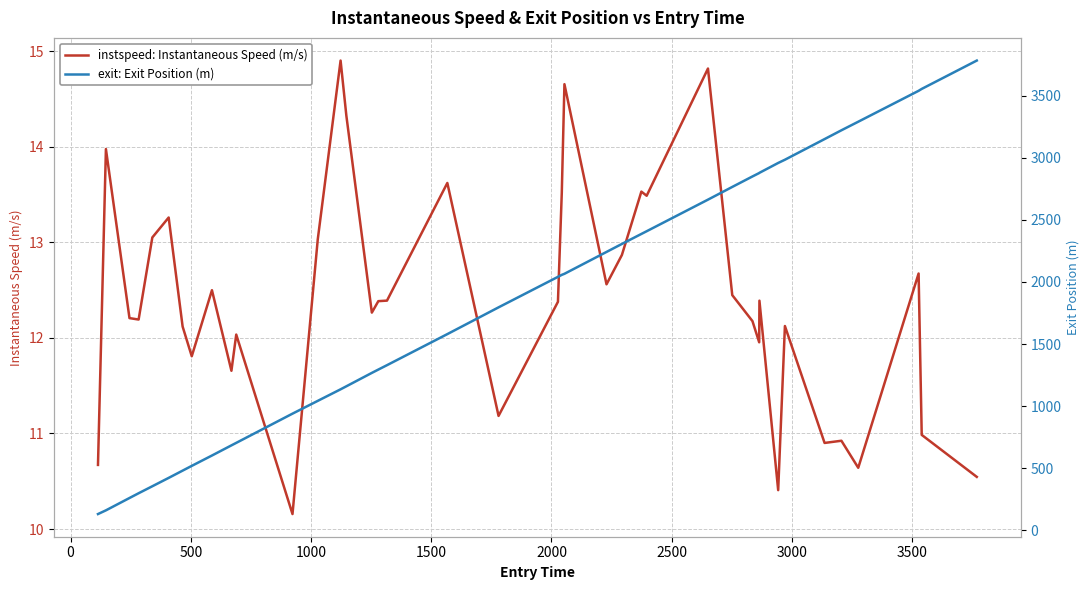

Reading left to right, transcribe all the data shown in this chart.

instspeed: Instantaneous Speed (m/s): 10.7	14.0	12.2	12.2	13.1	13.3	12.1	11.8	12.5	11.7	12.0	10.2	13.0	14.9	14.3	12.3	12.4	12.4	13.6	11.2	12.4	13.5	14.7	12.6	12.9	13.5	13.5	14.8	12.4	12.2	12.0	12.4	10.4	12.1	10.9	10.9	10.6	12.7	11.0	10.5
exit: Exit Position (m): 129.8	159.7	259.1	297.5	353.8	421.3	479.8	518.1	601.5	683.4	703.5	939.0	1042.0	1135.1	1159.5	1267.5	1294.2	1329.7	1580.1	1795.7	2041.4	2057.6	2066.0	2242.3	2306.8	2387.3	2409.1	2663.7	2766.2	2850.6	2878.1	2879.9	2959.4	2985.4	3151.8	3222.7	3291.7	3540.8	3556.1	3784.6